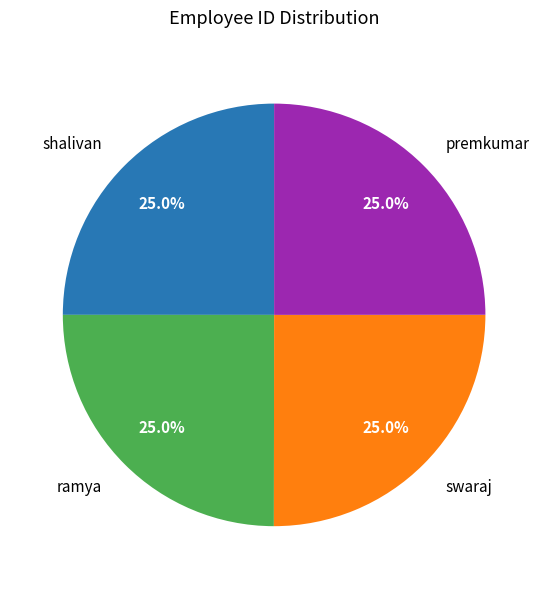

To the nearest percent, what percentage of the pie is swaraj?

25%